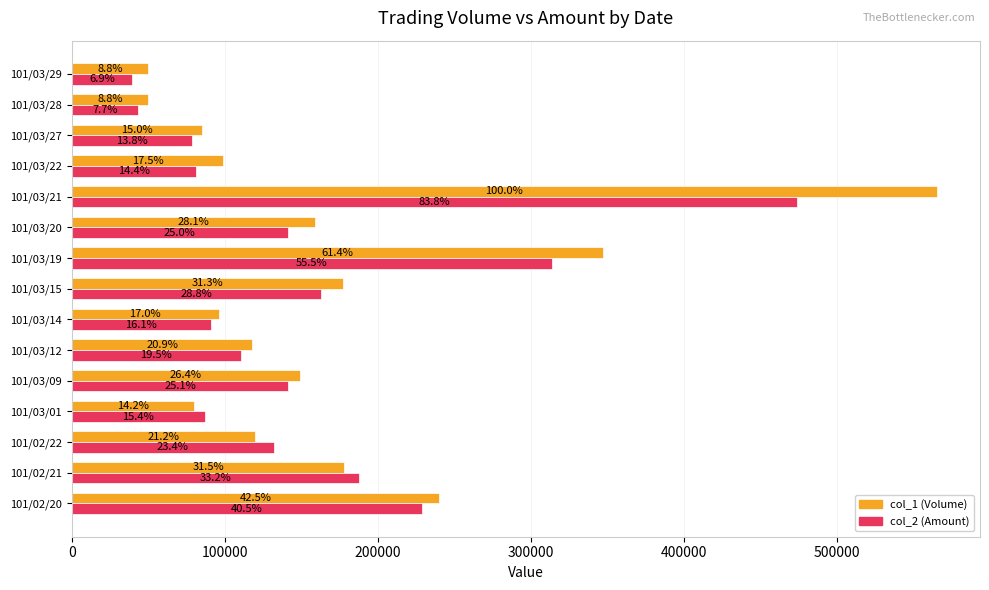

What are all the series names shown in the legend?

col_1 (Volume), col_2 (Amount)